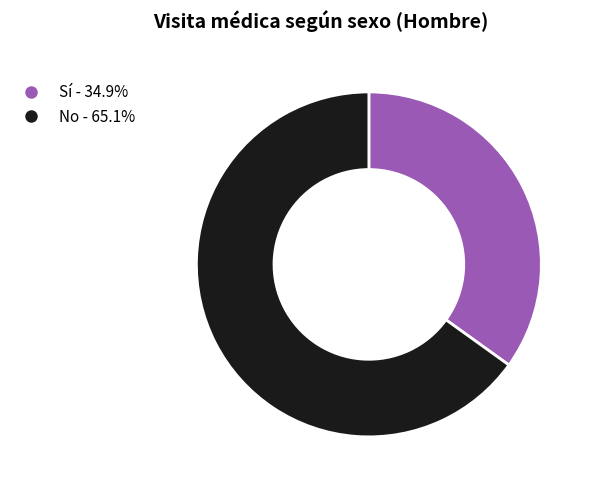

How many slices are in this pie chart?

2